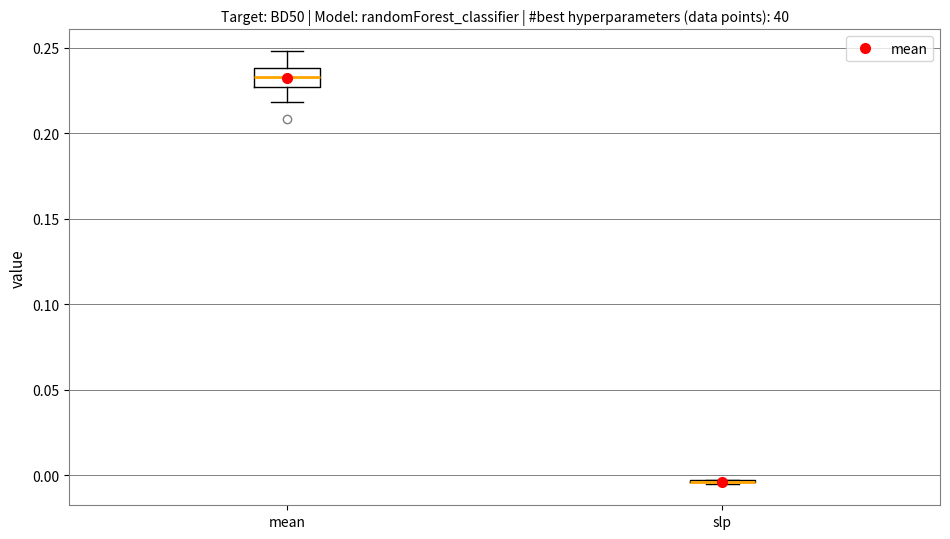

Reading left to right, transcribe this box plot: for each box, give where its median line is, the range the box spans, and where its two whiskers end, as read against the y-axis. The values are not printed on the chart, so give them approximately, as read against the axis.

mean: median 0.235, box 0.225 to 0.240, whiskers 0.220 to 0.250
slp: box collapsed to a line at -0.005, whiskers -0.005 to -0.005